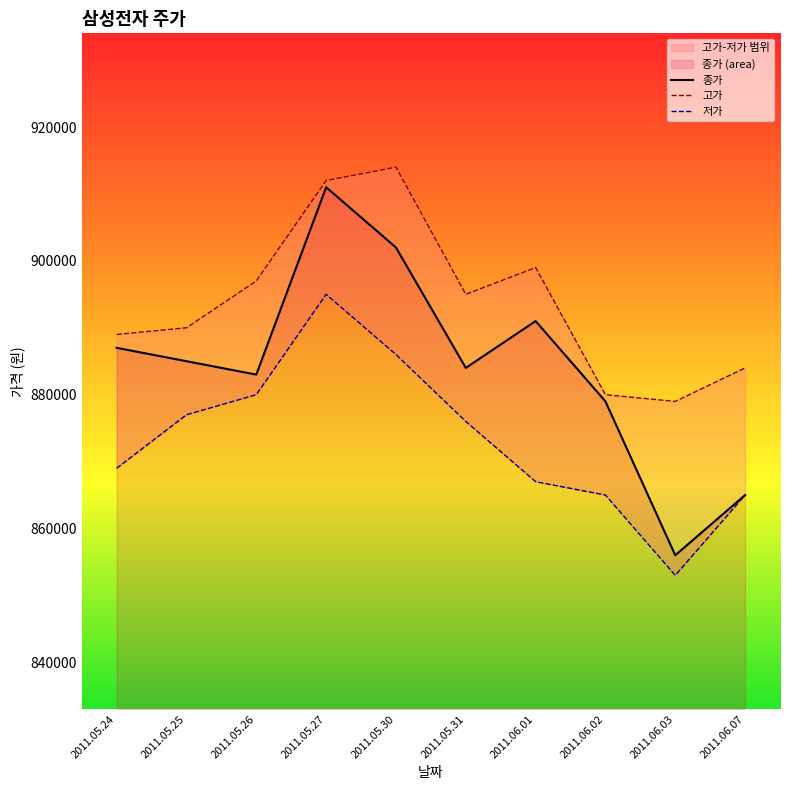

How many distinct data groups are displayed?

3